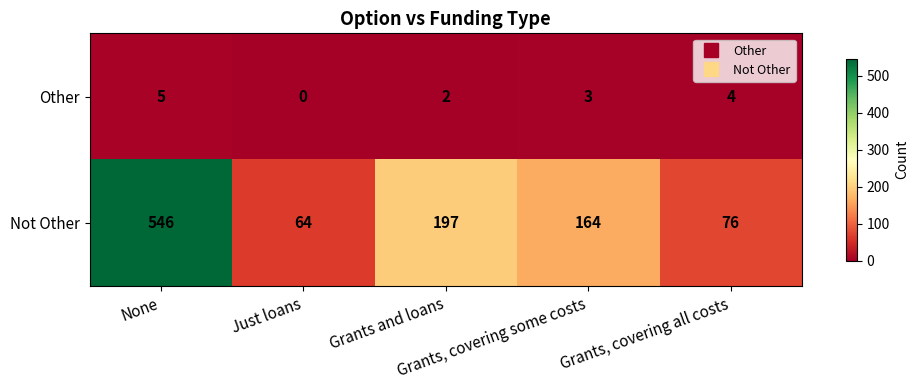

What is the difference between the second highest and minimum values in the Other series?

4